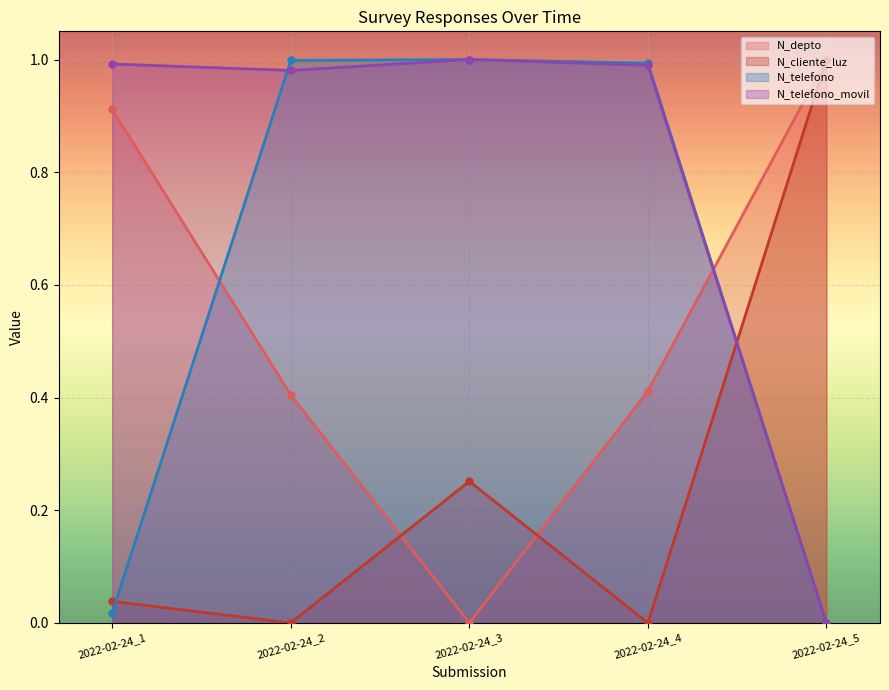

How many intersections are there between N_telefono_movil and N_depto?

1